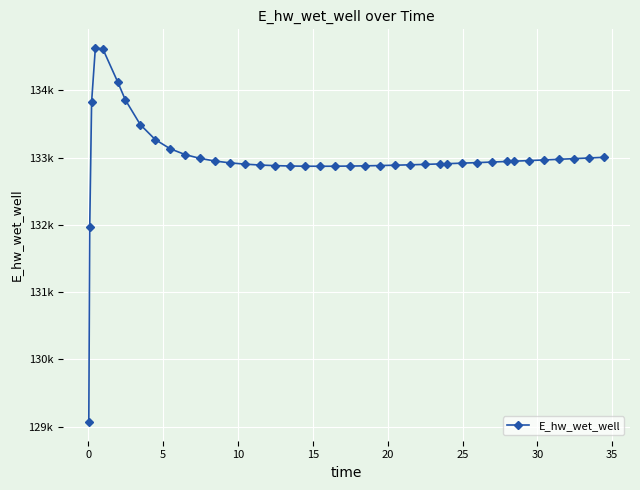

What is the average value?

132992.8